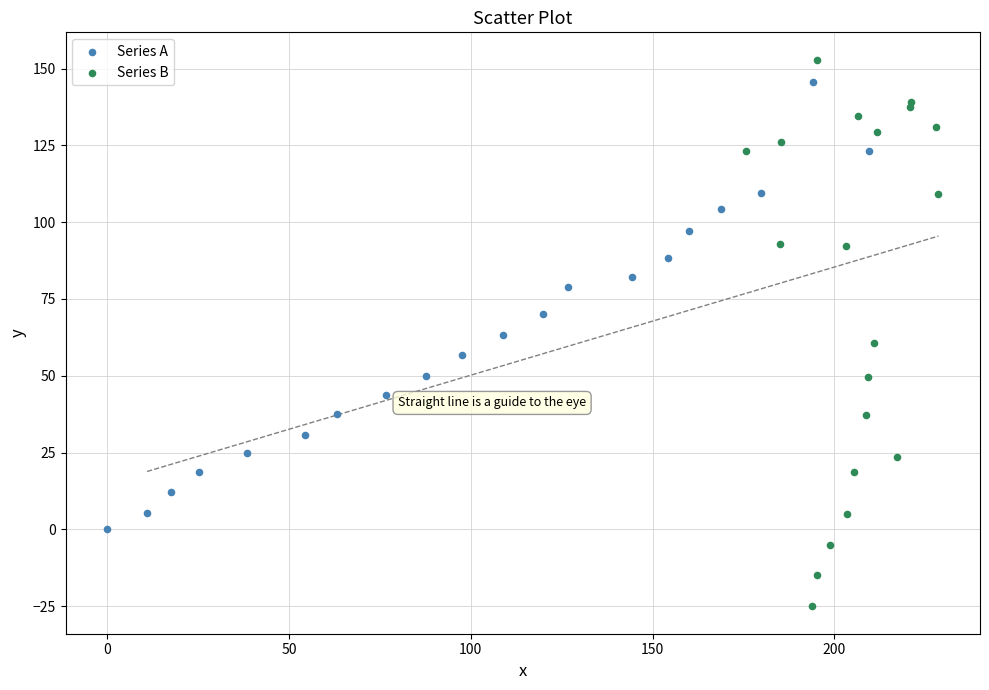

Which series reaches the maximum Y coordinate?

Series B